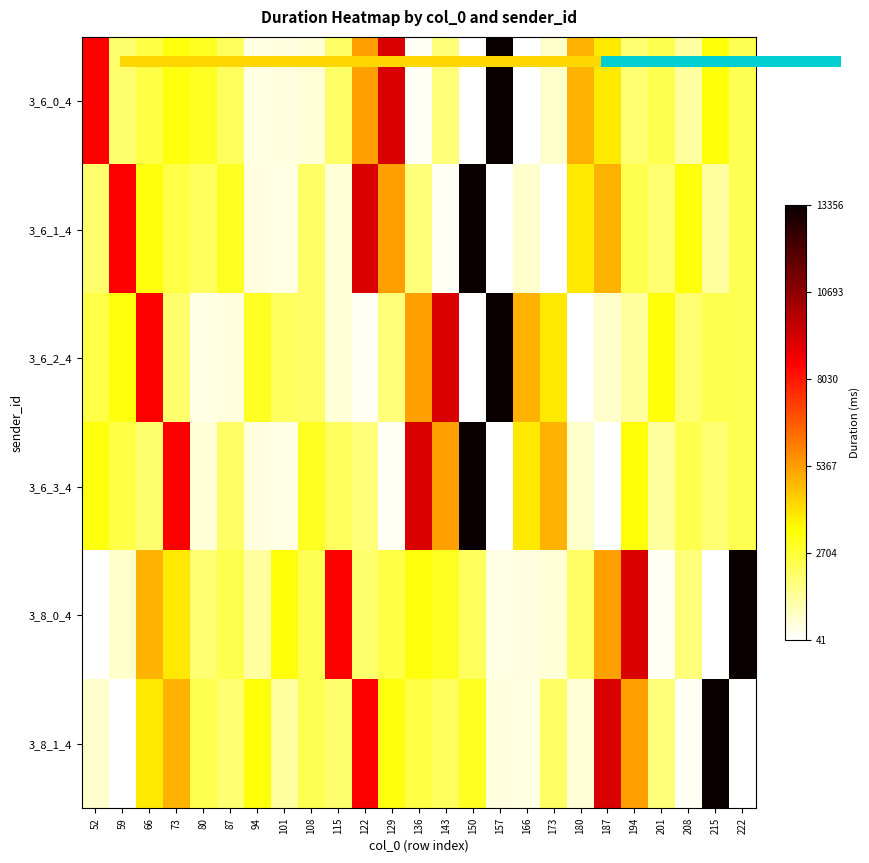

At how many categories does at least one series exceed 6862?

15